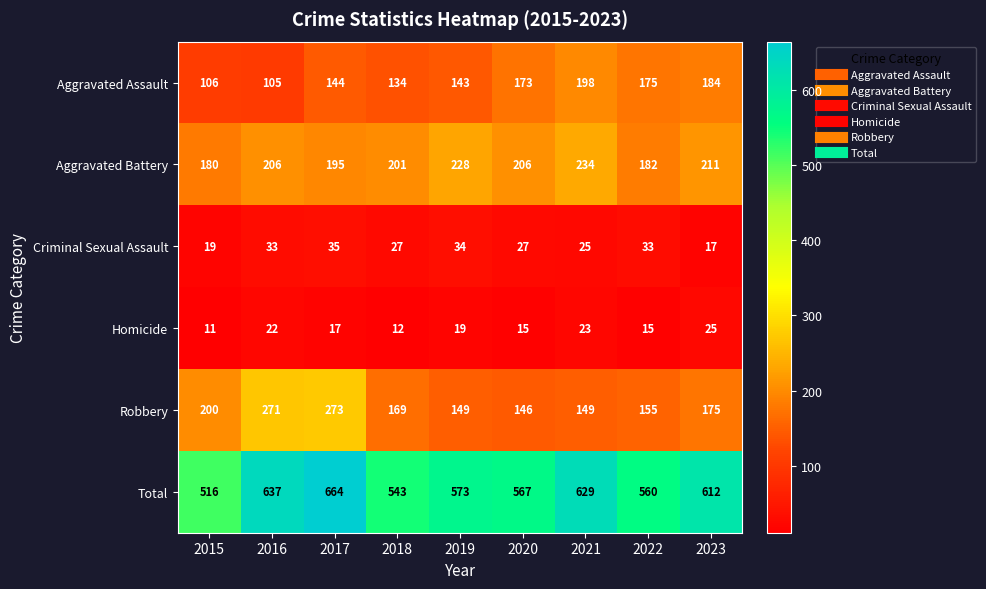

What value does the Aggravated Battery series have at 2020, to the nearest 5?

205